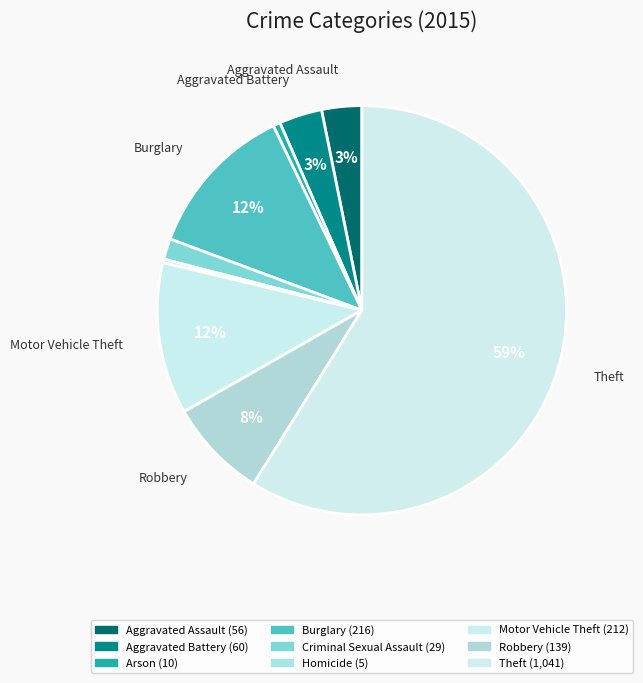

How many segments does this pie chart have?

9